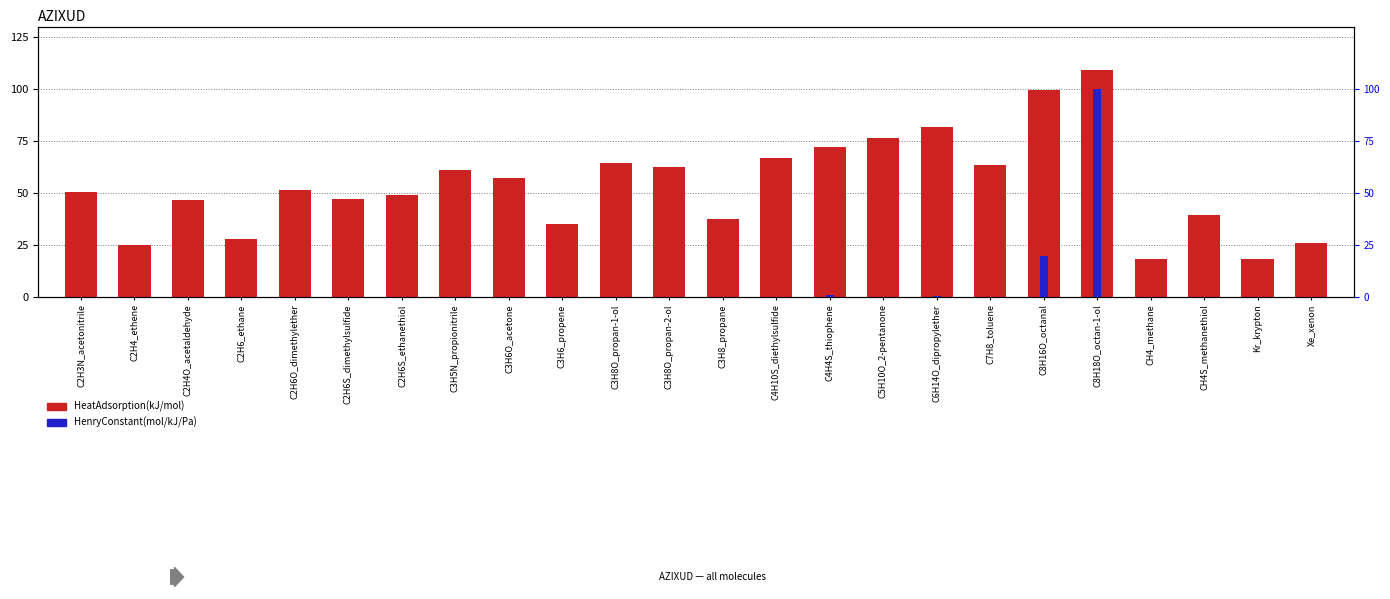

What is the difference between the second highest and minimum values in the HeatAdsorption(kJ/mol) series?

81.5